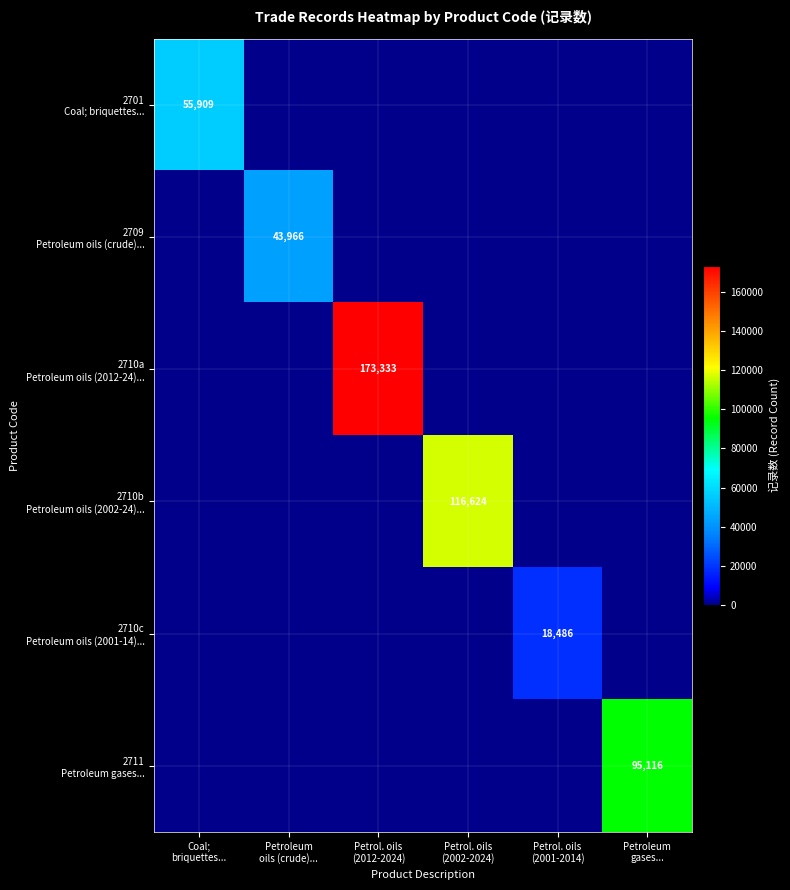

Which series has the largest total across all categories?

2710a Petroleum oils (2012-24)...